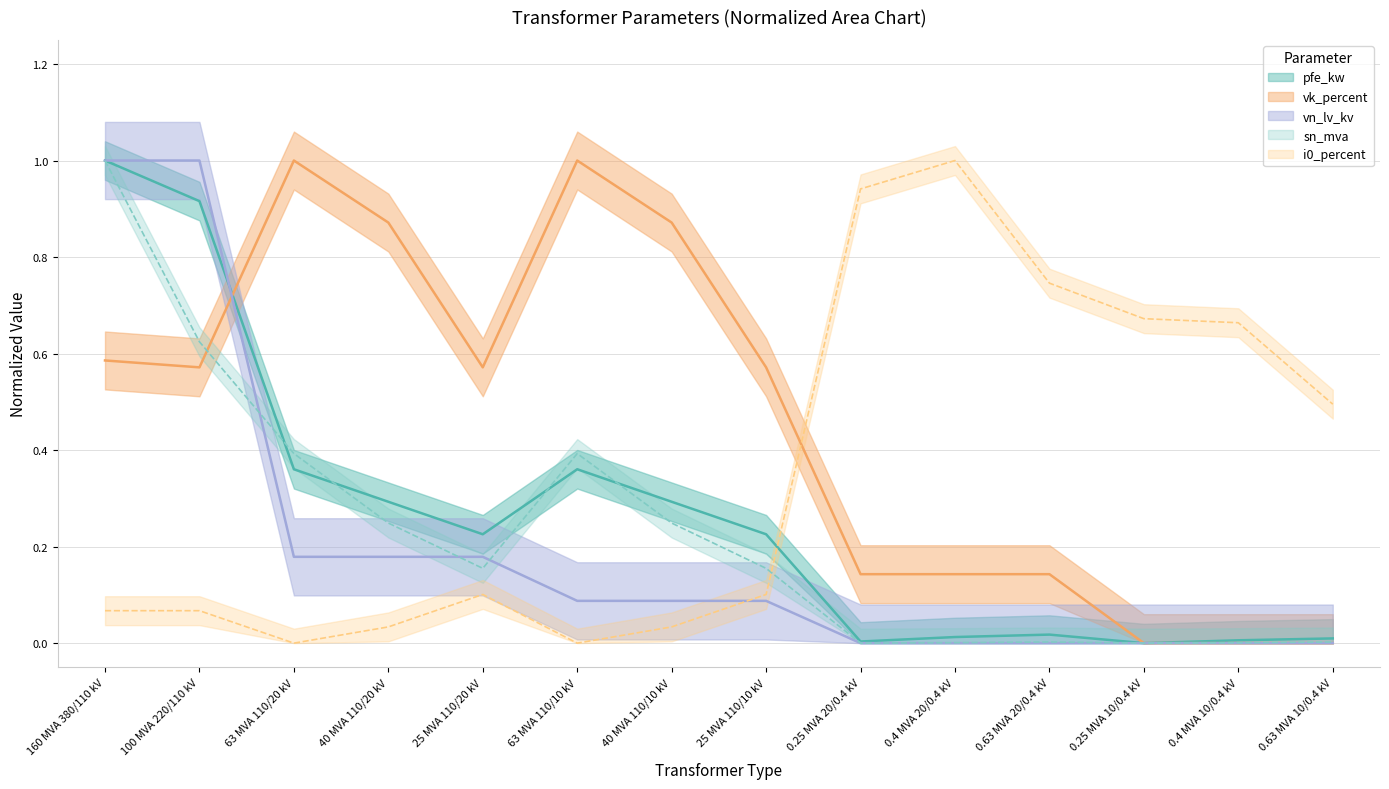

At 25 MVA 110/10 kV, list the series in order from largest to smallest.

vk_percent, pfe_kw, sn_mva, vkr_percent, vn_lv_kv